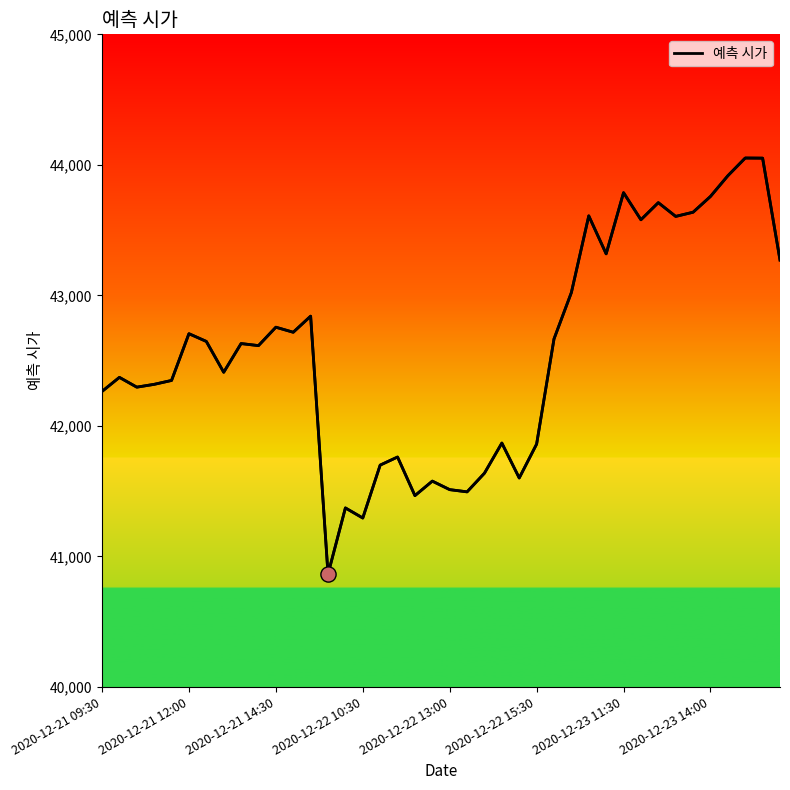

Approximately how many times larger is the value at 39 compared to 34?

1.0